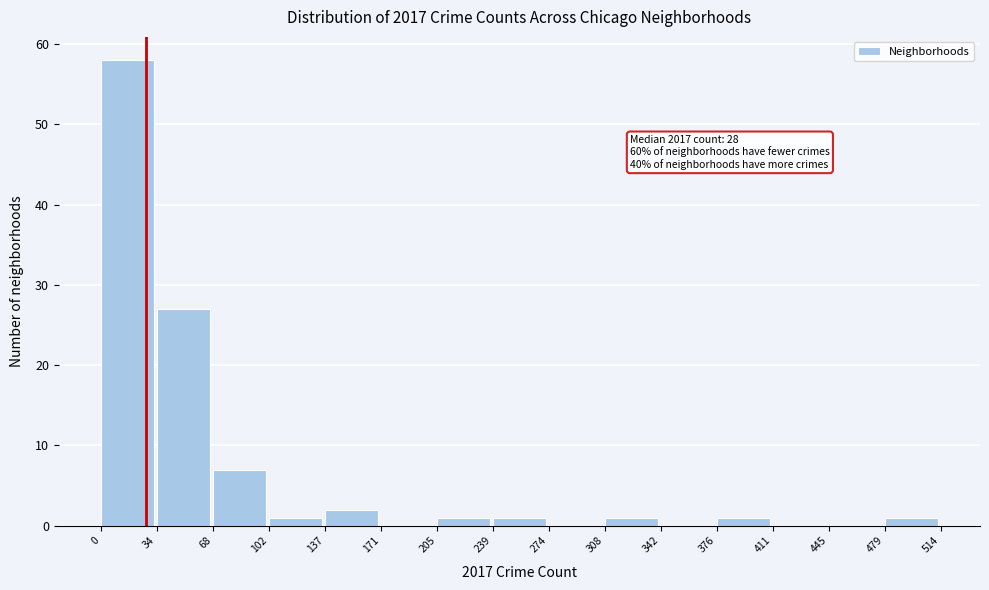

Which range on the x-axis has the tallest bar?

0 to 34